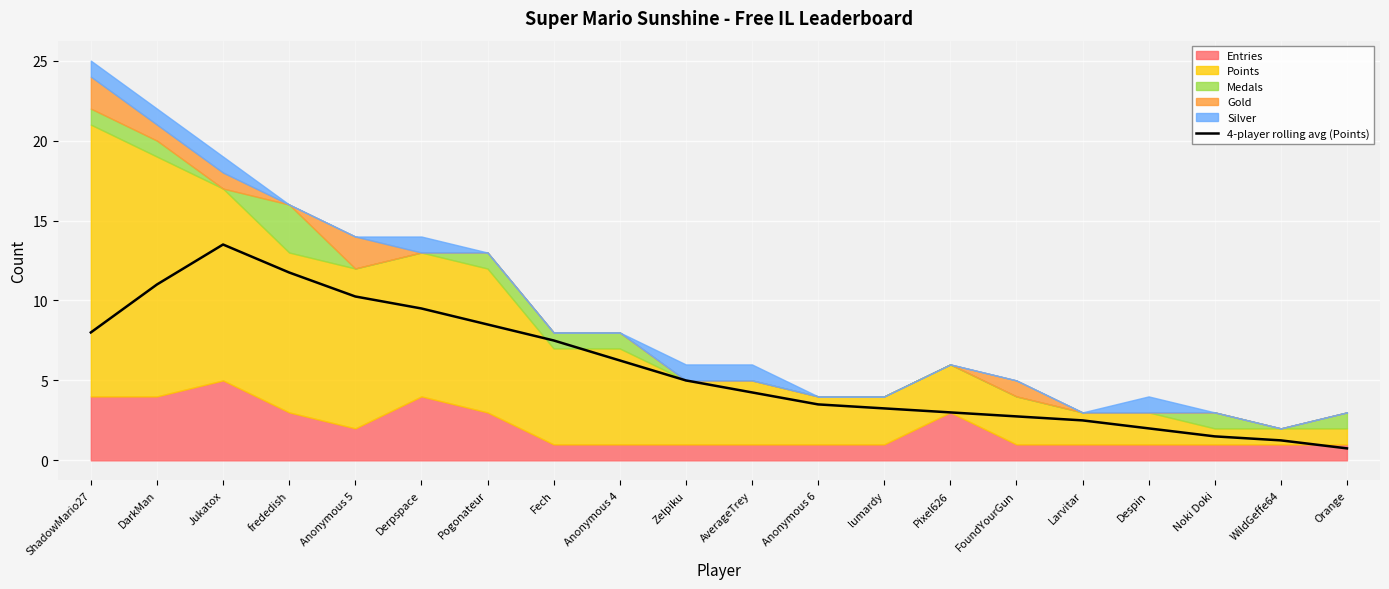

Where does the data first go above 5?

ShadowMario27